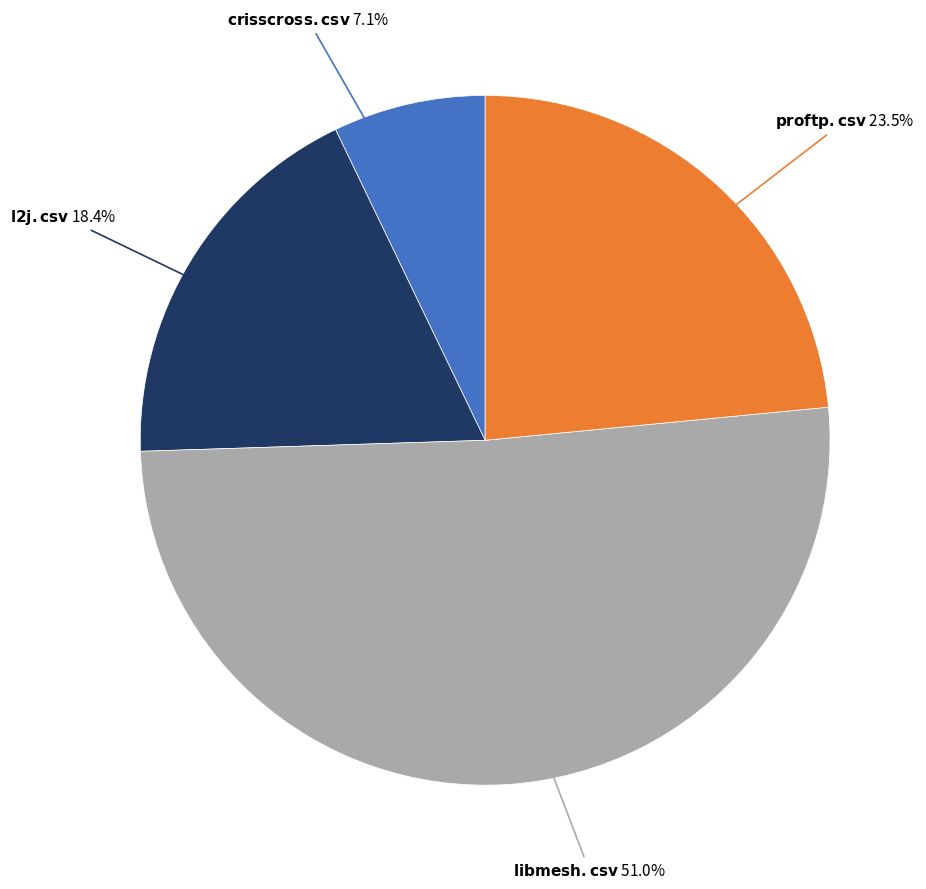

Is there any slice that represents more than half of the pie?

Yes